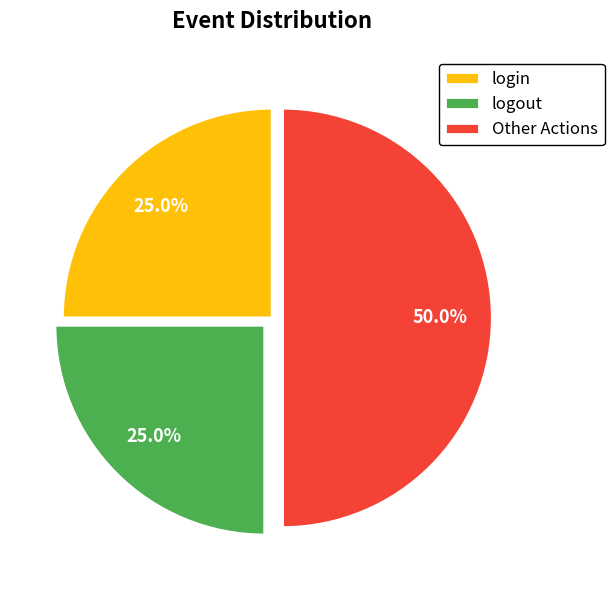

To the nearest percent, what is the average slice percentage?

33%